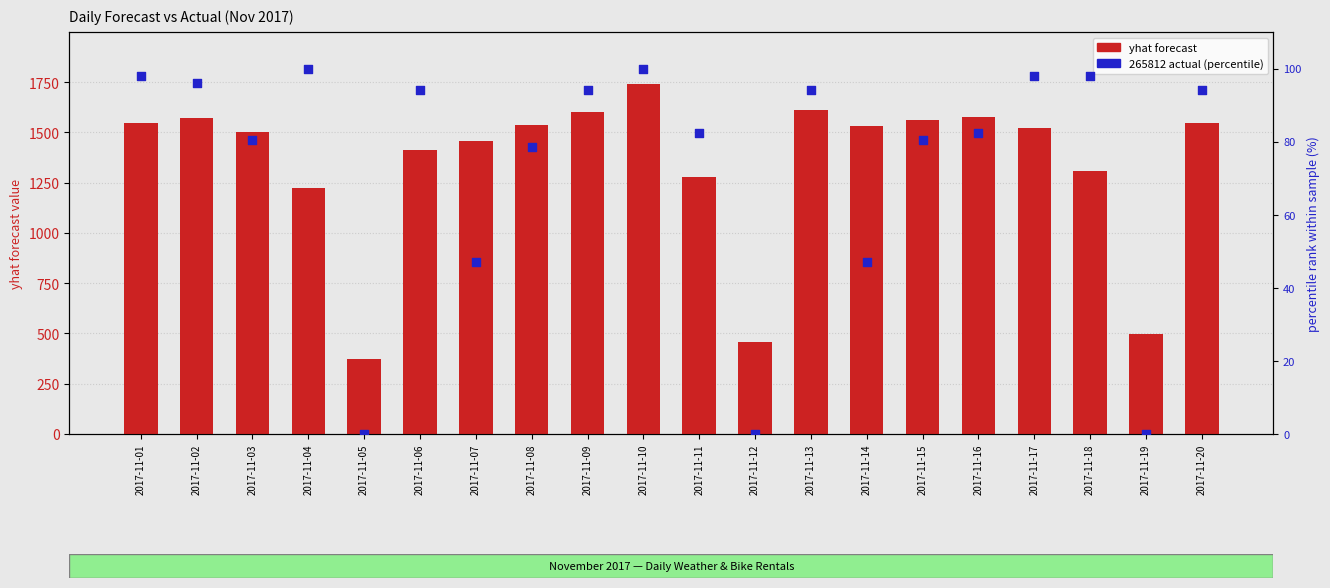

At which category is the sum across all series the highest?

2017-11-10